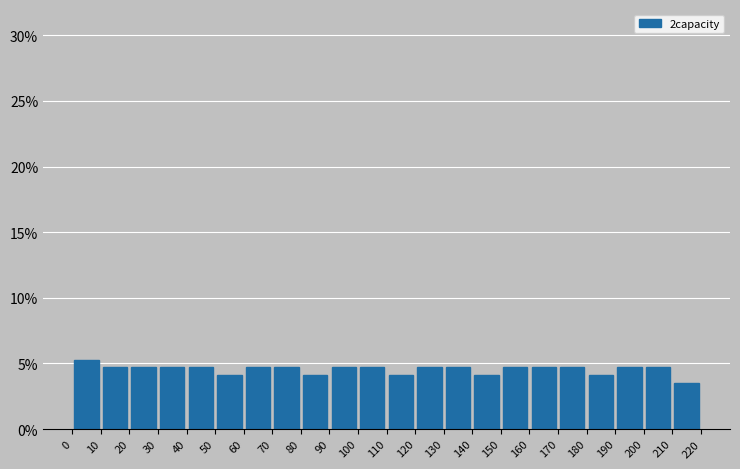

Which range on the x-axis has the tallest bar?

0 to 10